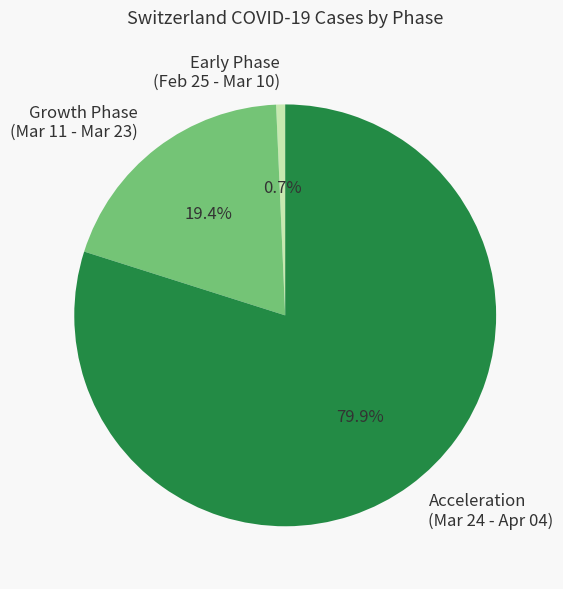

To the nearest percent, what is the average slice percentage?

33%